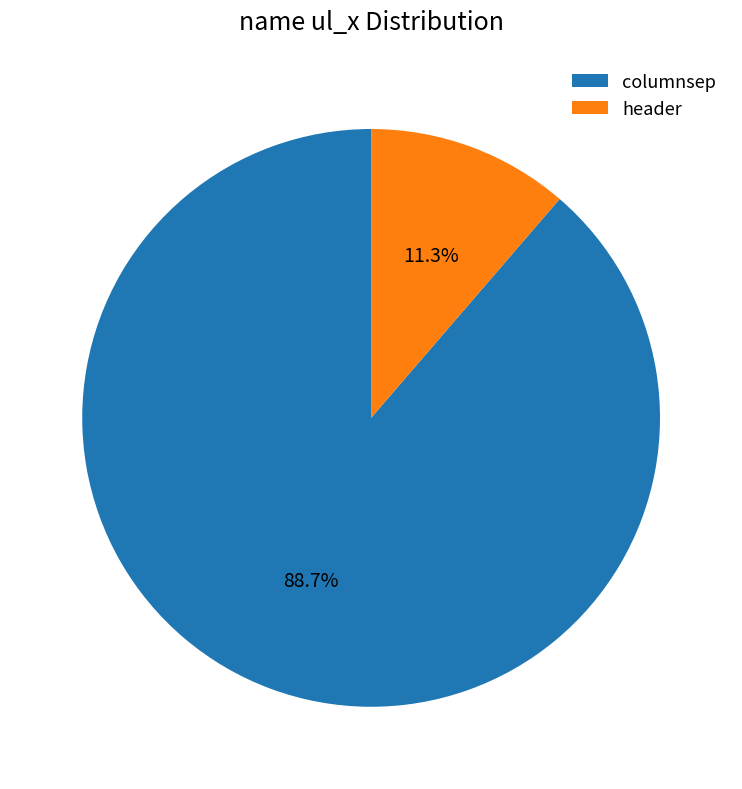

What is the ratio of the value at columnsep to the value at header?

7.8